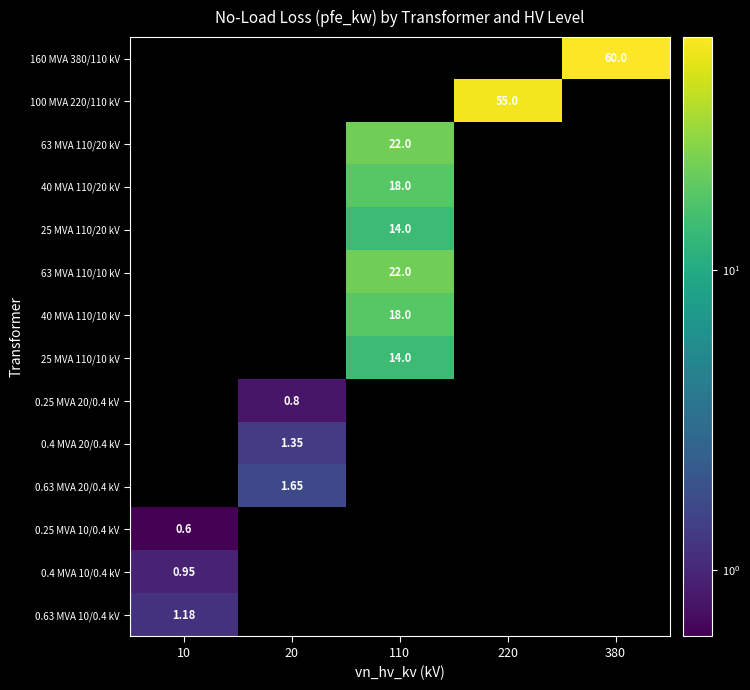

At which category does the chart reach its peak across all series?

380